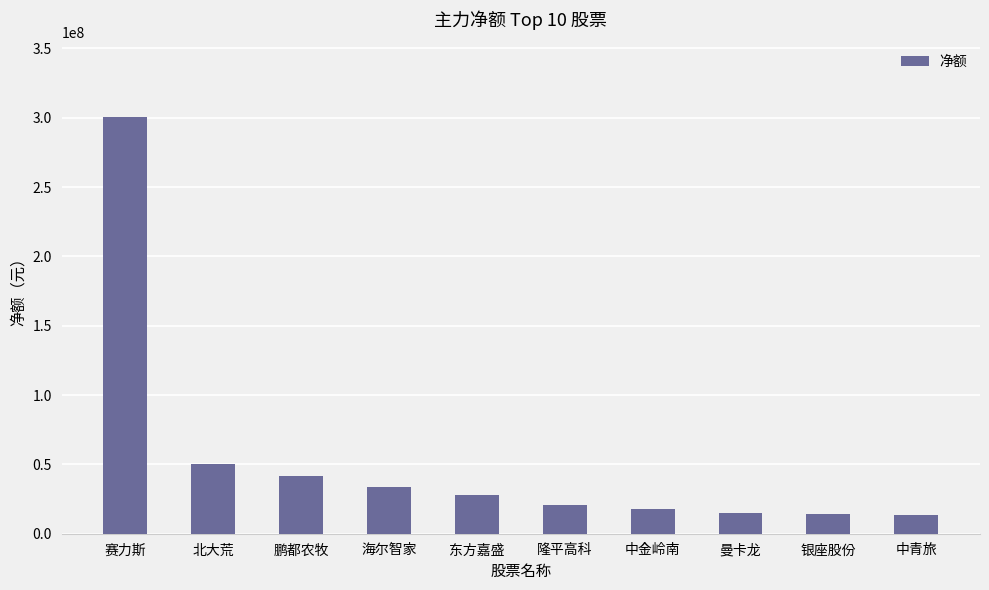

What is the smallest value displayed?

13640135